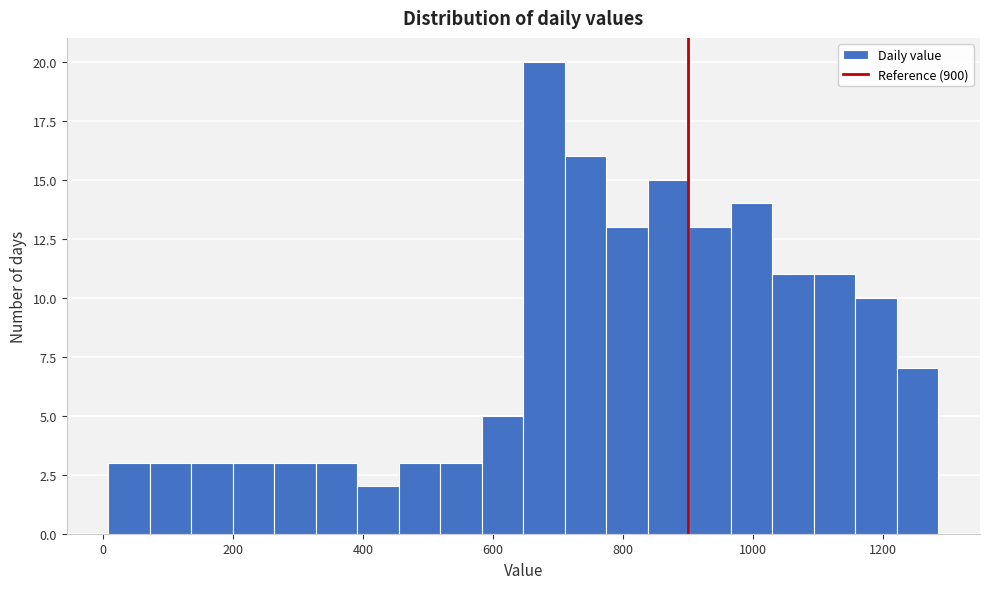

Read against the x-axis, roughly where is the centre of the tallest bar?

680